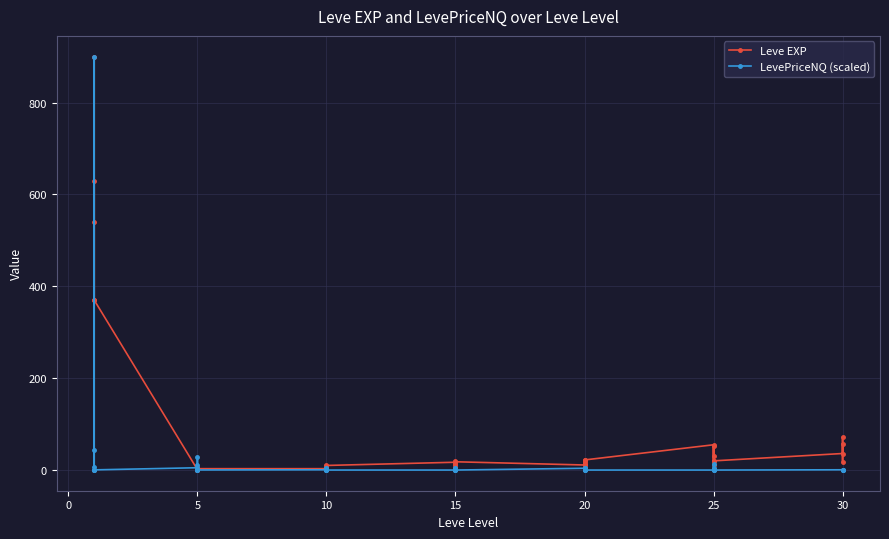

Which series has the widest spread of values?

LevePriceNQ (scaled)